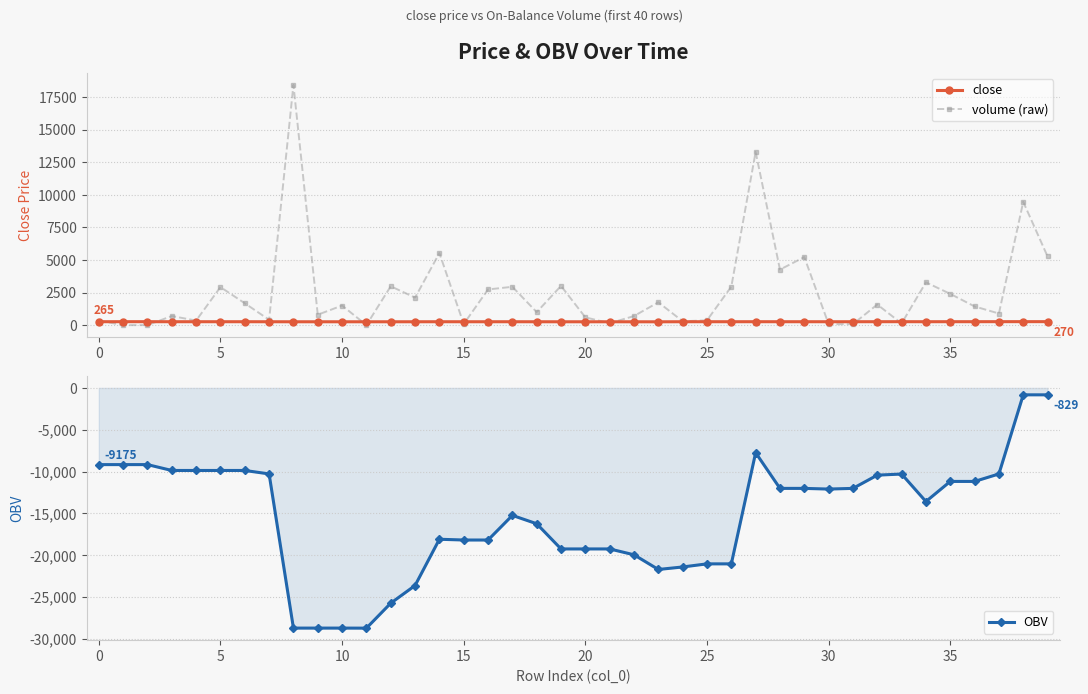

True or false: close has more than 0 interior local peaks.

True